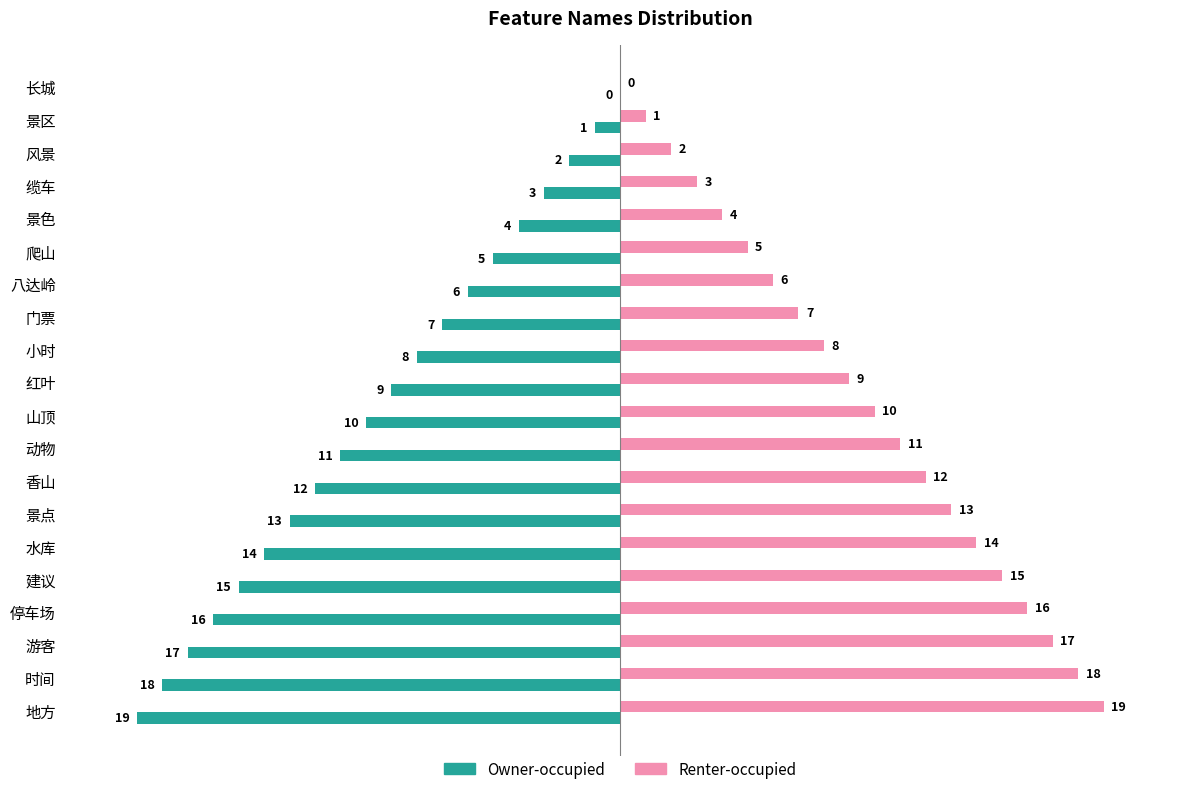

What is the sum of the Owner-occupied values at 香山 and 山顶?

-22